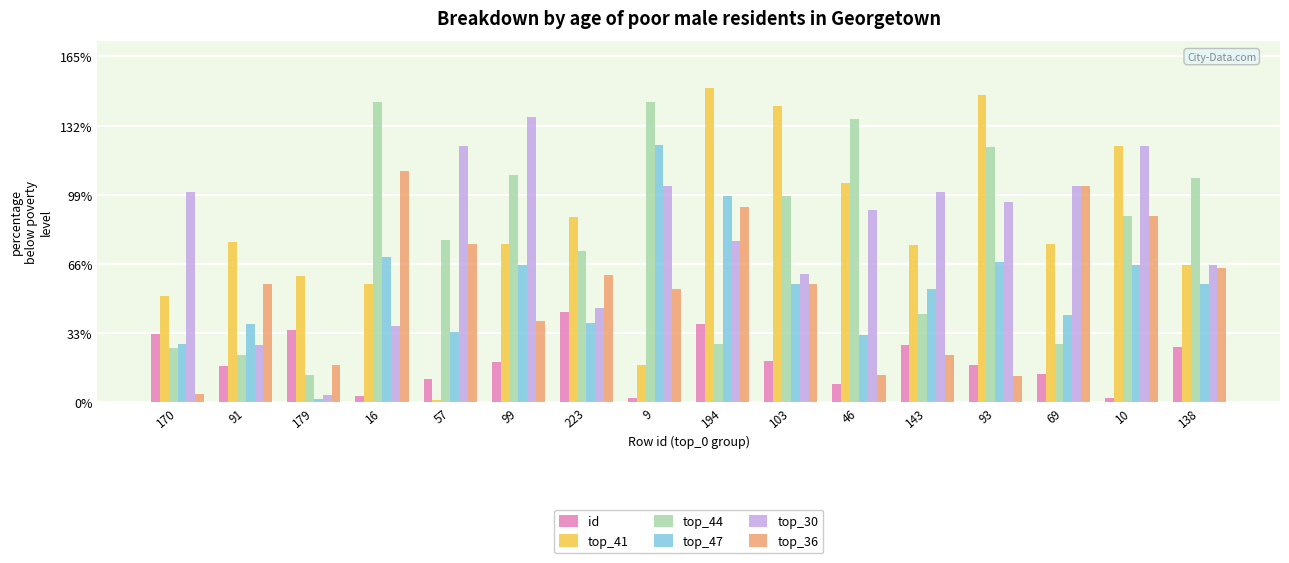

Does the chart contain stacked bars?

No